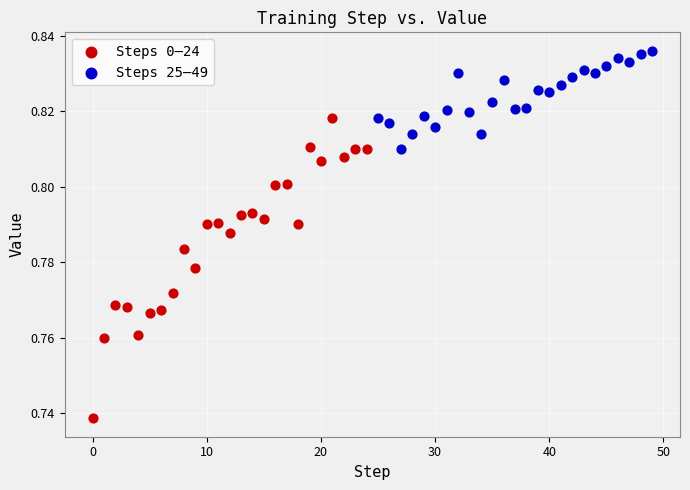

Which series has the widest spread of Y values?

Steps 0–24